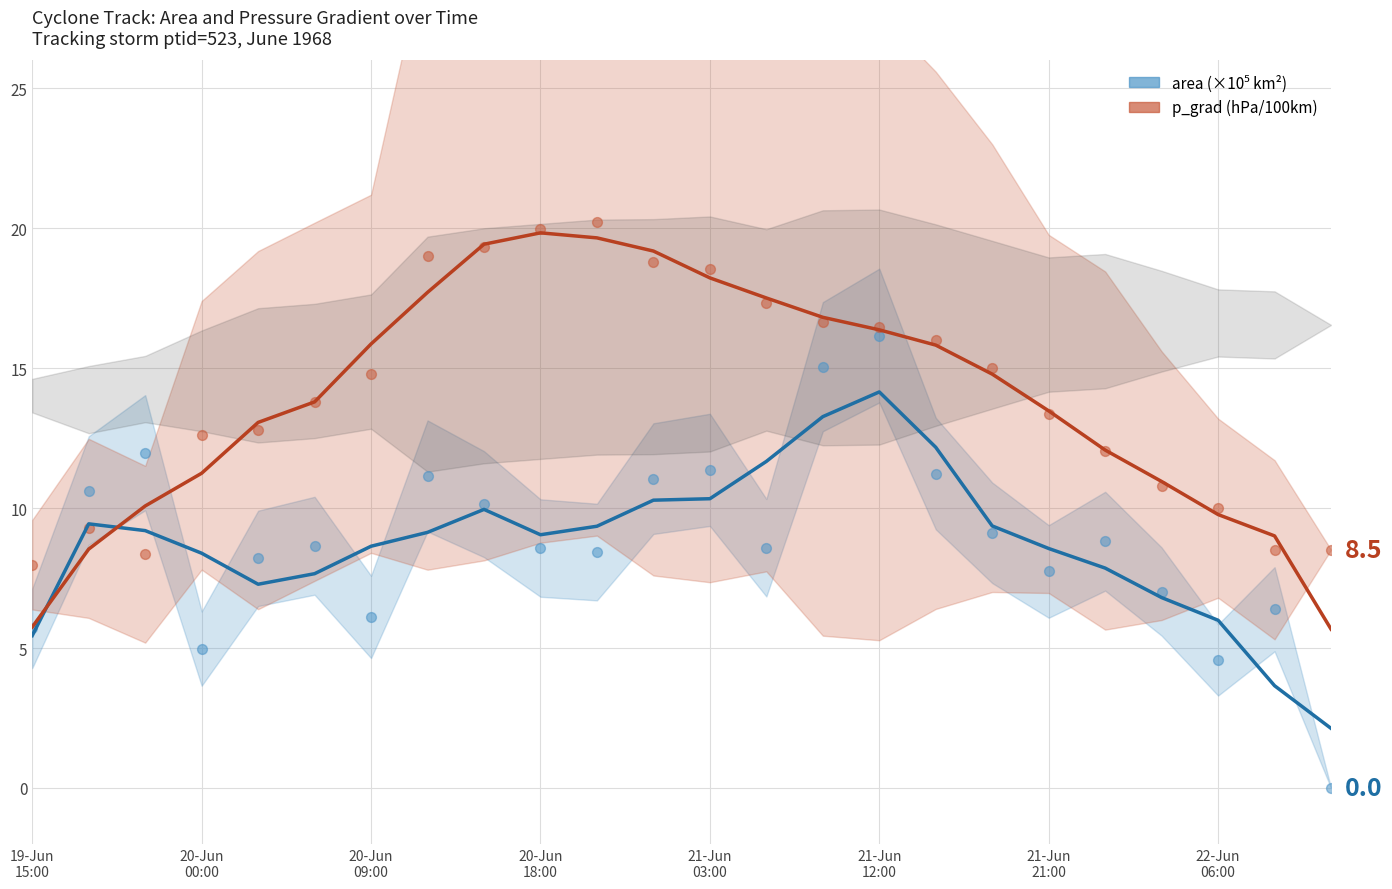

Which series has the widest spread of Y values?

area